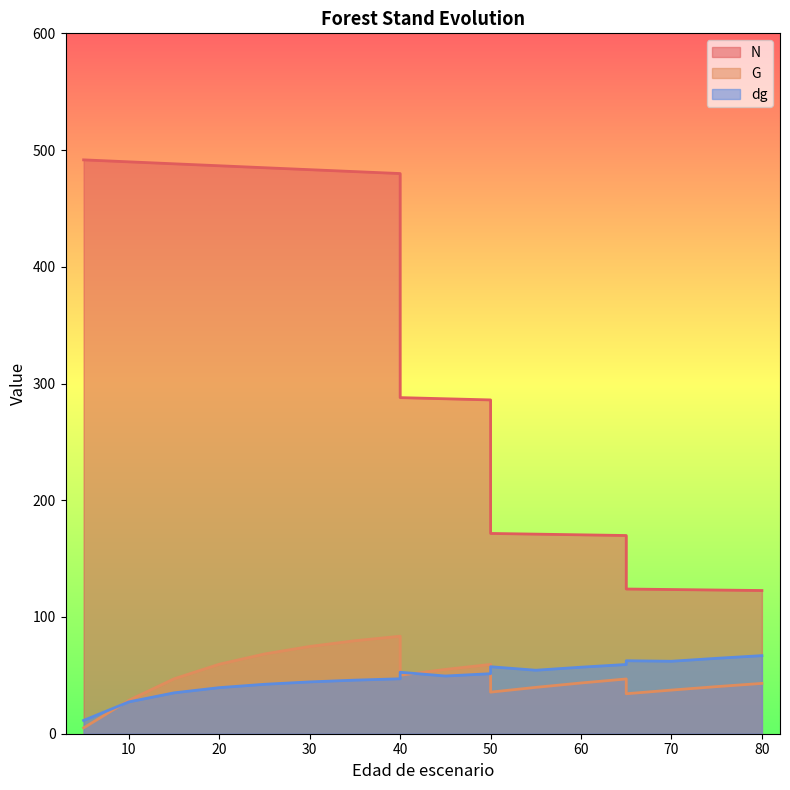

At 75, list the series in order from smallest to largest.

G, dg, N